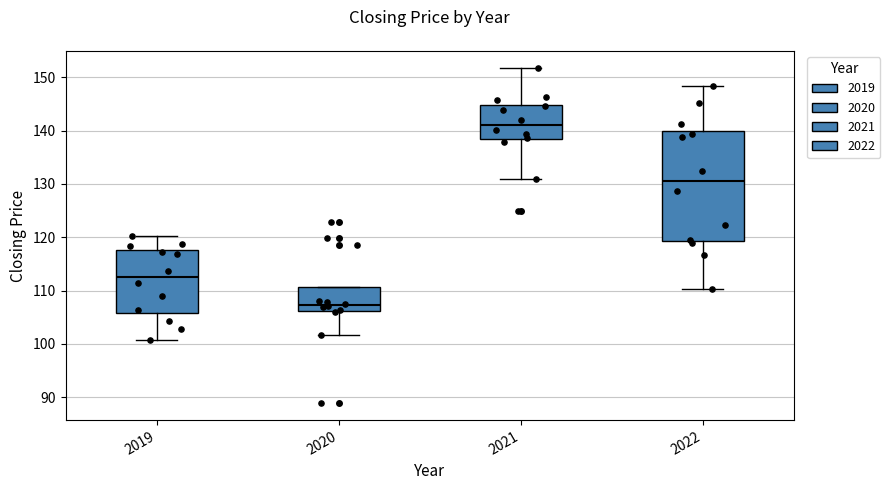

Which box has the highest median line?

2021